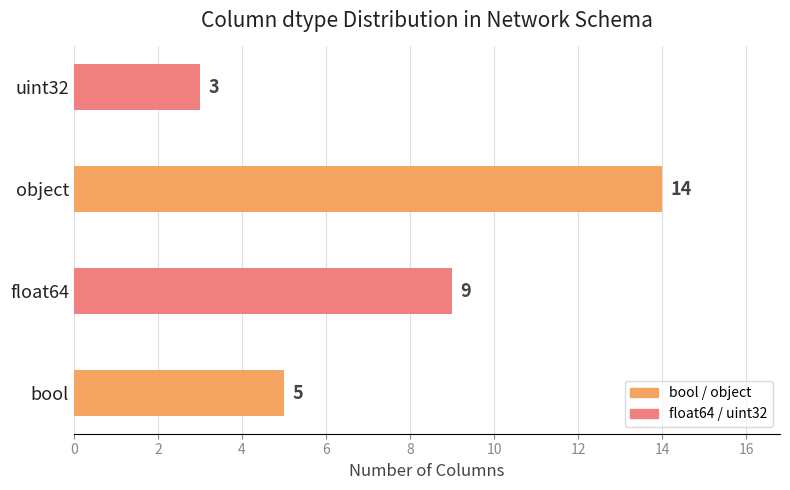

Rank the categories by value from lowest to highest.

uint32, bool, float64, object